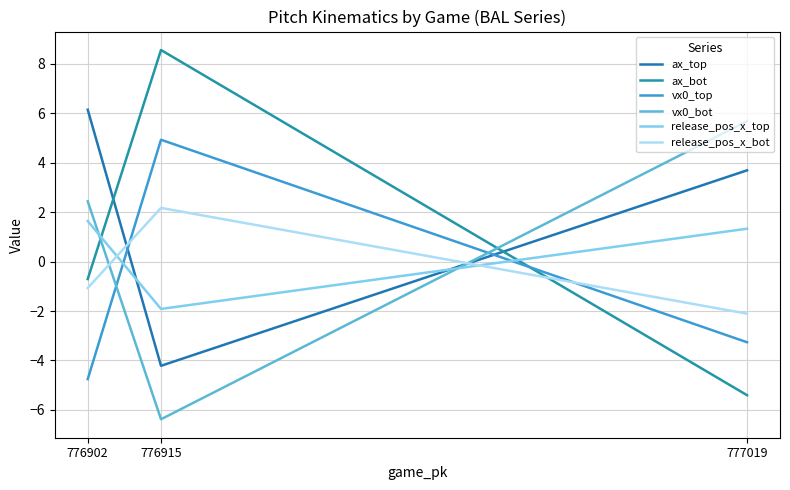

Reading left to right, transcribe all the data shown in this chart.

ax_top: 777019=3.7	776915=-4.2	776902=6.1
ax_bot: 777019=-5.4	776915=8.6	776902=-0.7
vx0_top: 777019=-3.3	776915=4.9	776902=-4.8
vx0_bot: 777019=5.7	776915=-6.4	776902=2.4
release_pos_x_top: 777019=1.3	776915=-1.9	776902=1.6
release_pos_x_bot: 777019=-2.1	776915=2.2	776902=-1.1